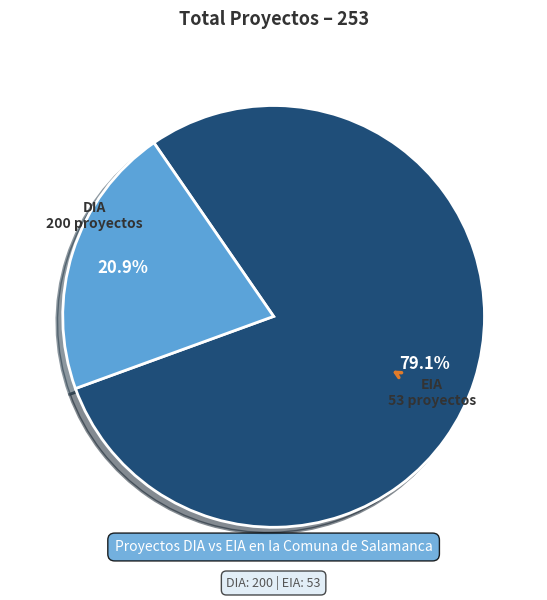

Combined, what portion of the pie is DIA and EIA?

100.0%